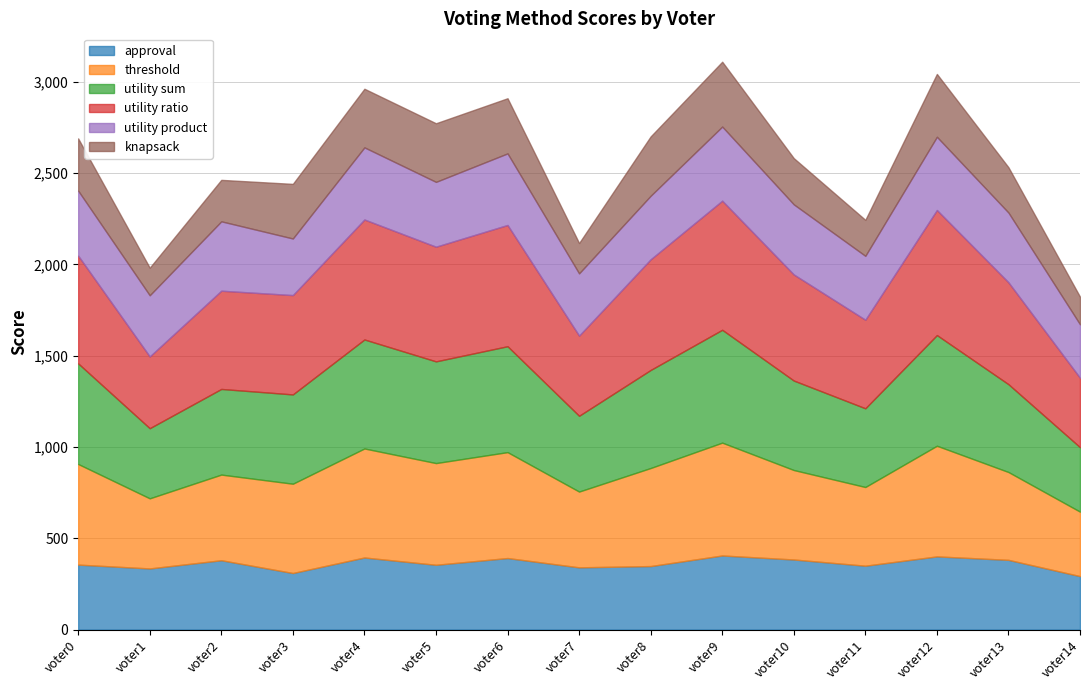

How many categories are shown in the chart?

15